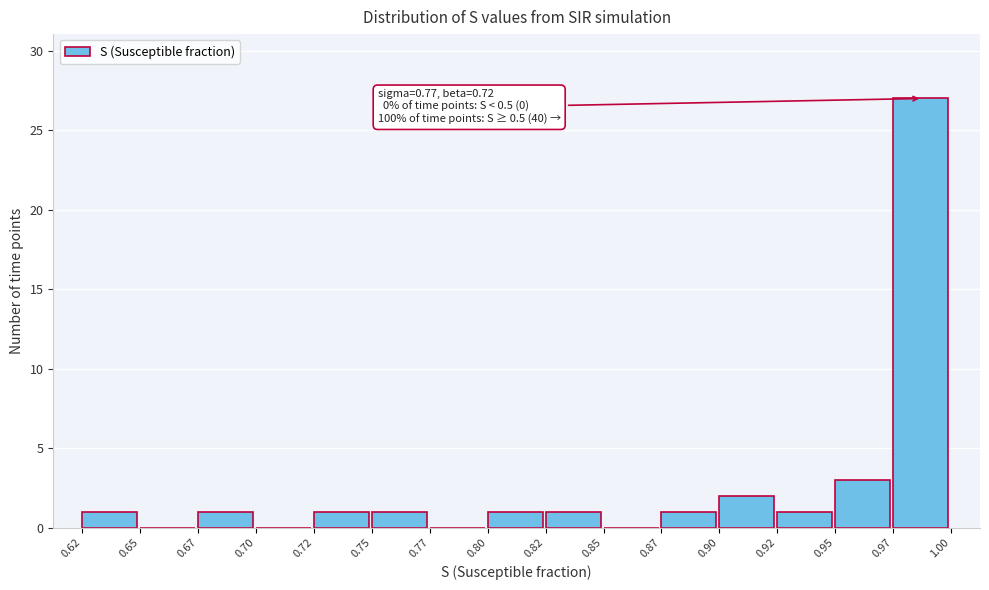

Reading right to left, transcribe all the data shown in this chart.

0.97=27	0.95=3	0.92=1	0.90=2	0.87=1	0.85=0	0.82=1	0.80=1	0.77=0	0.75=1	0.72=1	0.70=0	0.67=1	0.65=0	0.62=1